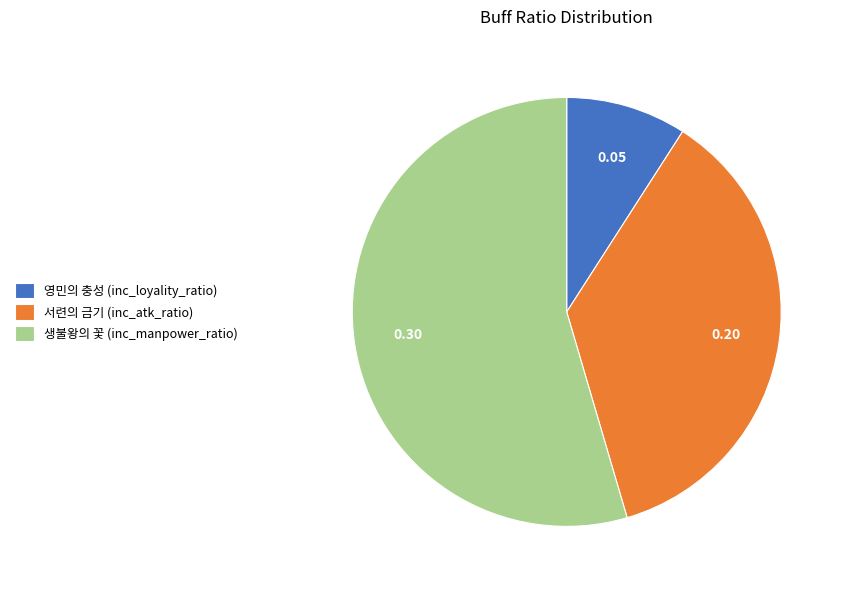

Is there a majority slice in this chart?

Yes